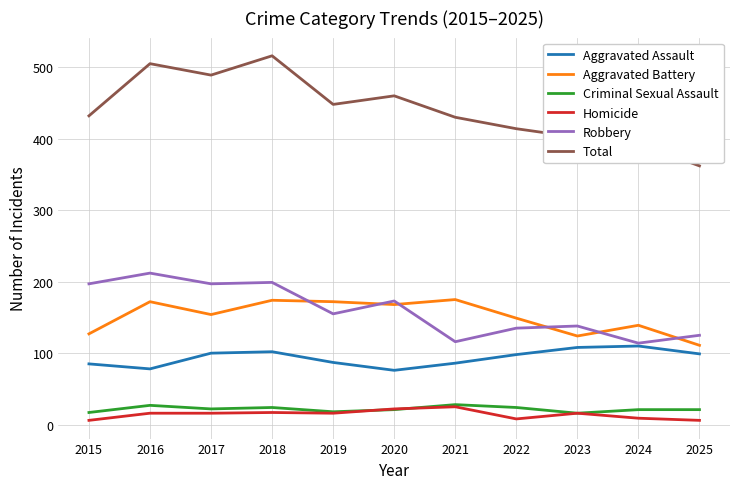

What is the minimum value for Aggravated Assault?

76